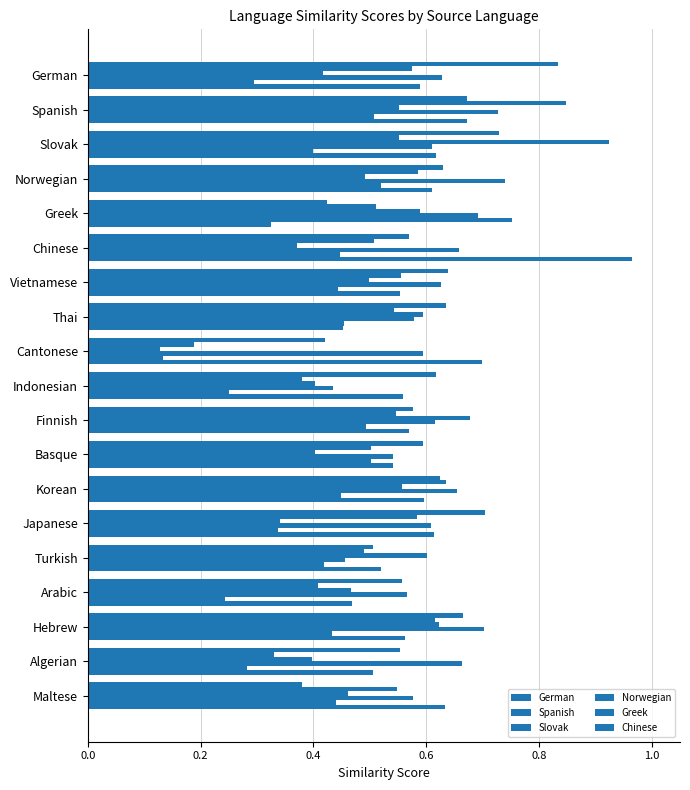

Which series has the largest total across all categories?

Norwegian